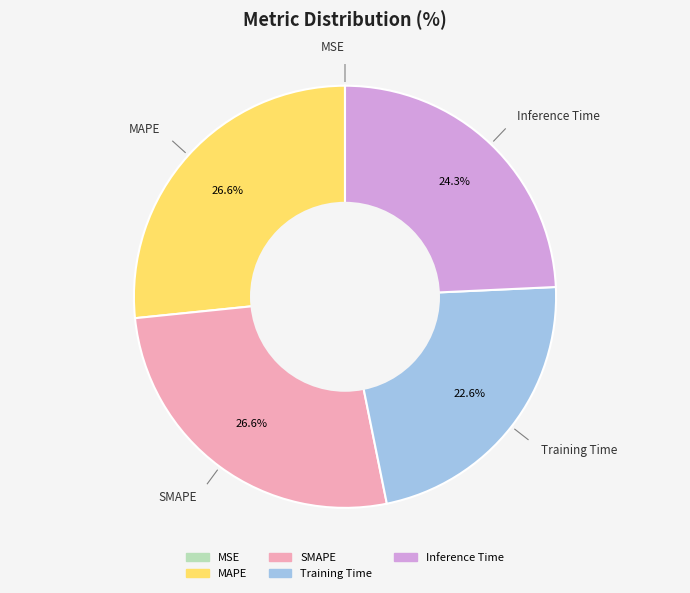

What portion of the pie excludes Training Time?

77.4%